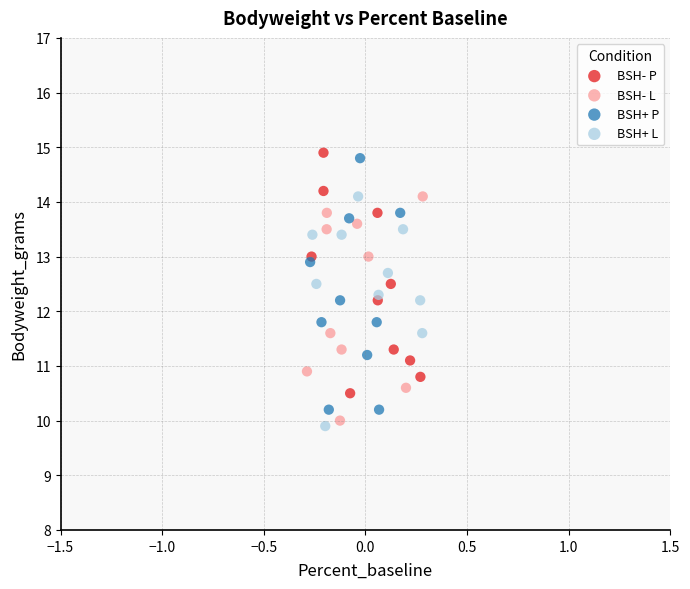

Which series contains the highest Y value?

BSH- P